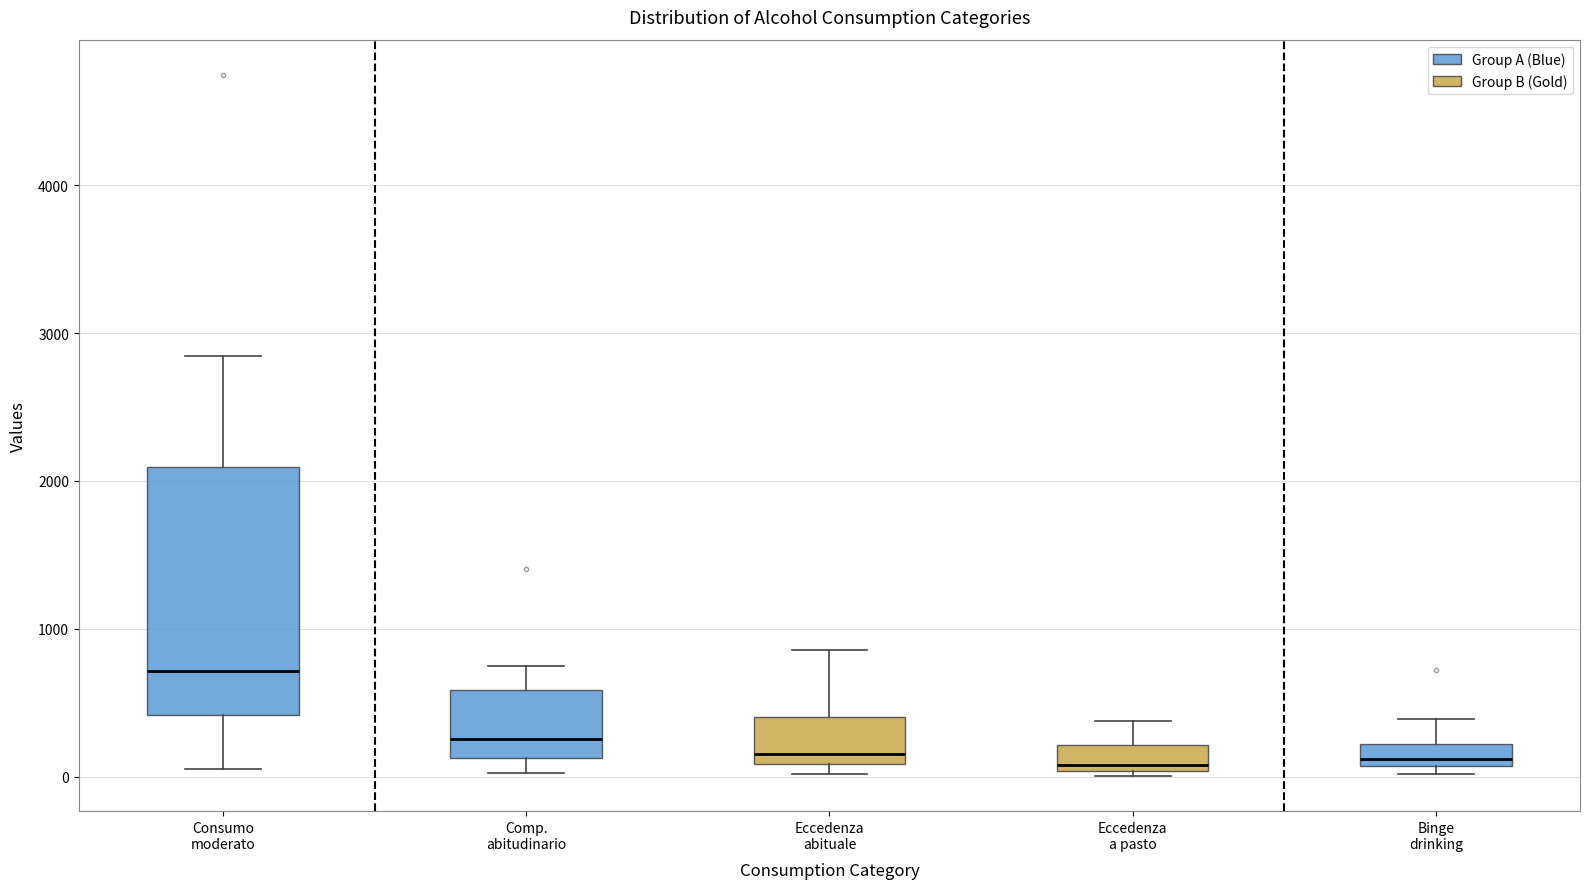

Comparing the boxes themselves (not the whiskers), which one is the tallest?

Consumo moderato